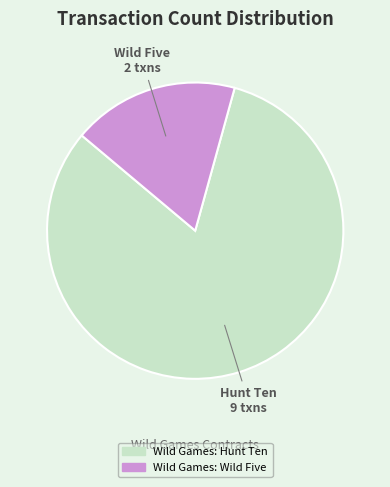

Rank the categories by value from highest to lowest.

Wild Games: Hunt Ten, Wild Games: Wild Five